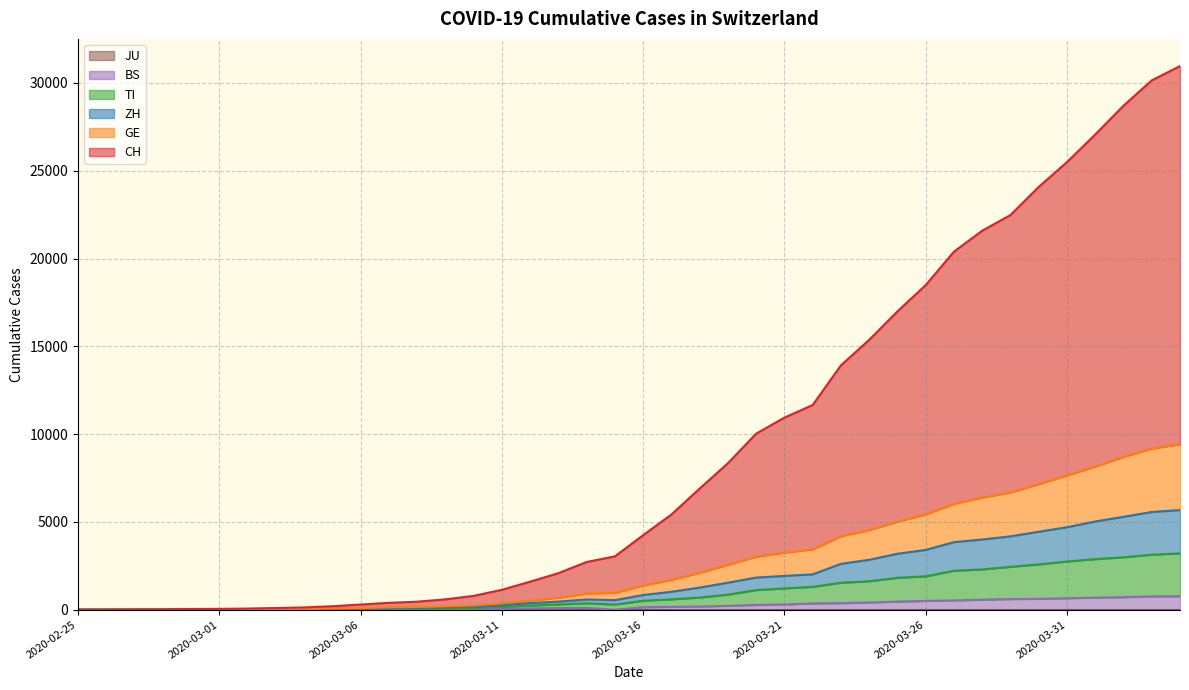

Which series changed the most between 2020-04-01 and 2020-04-03?

CH